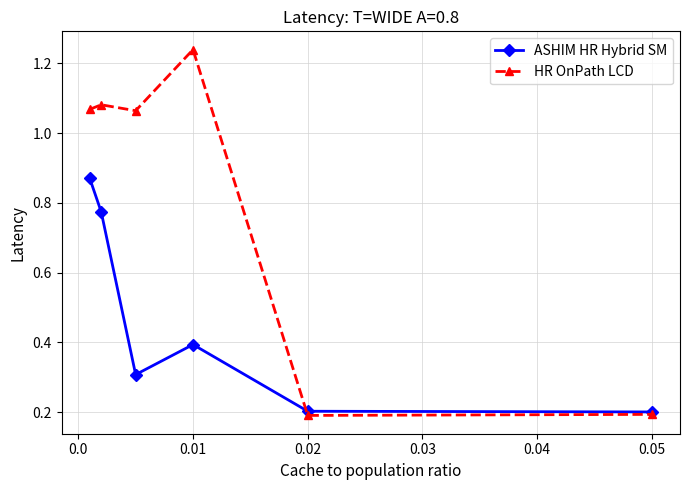

Which series has the largest total across all categories?

HR OnPath LCD